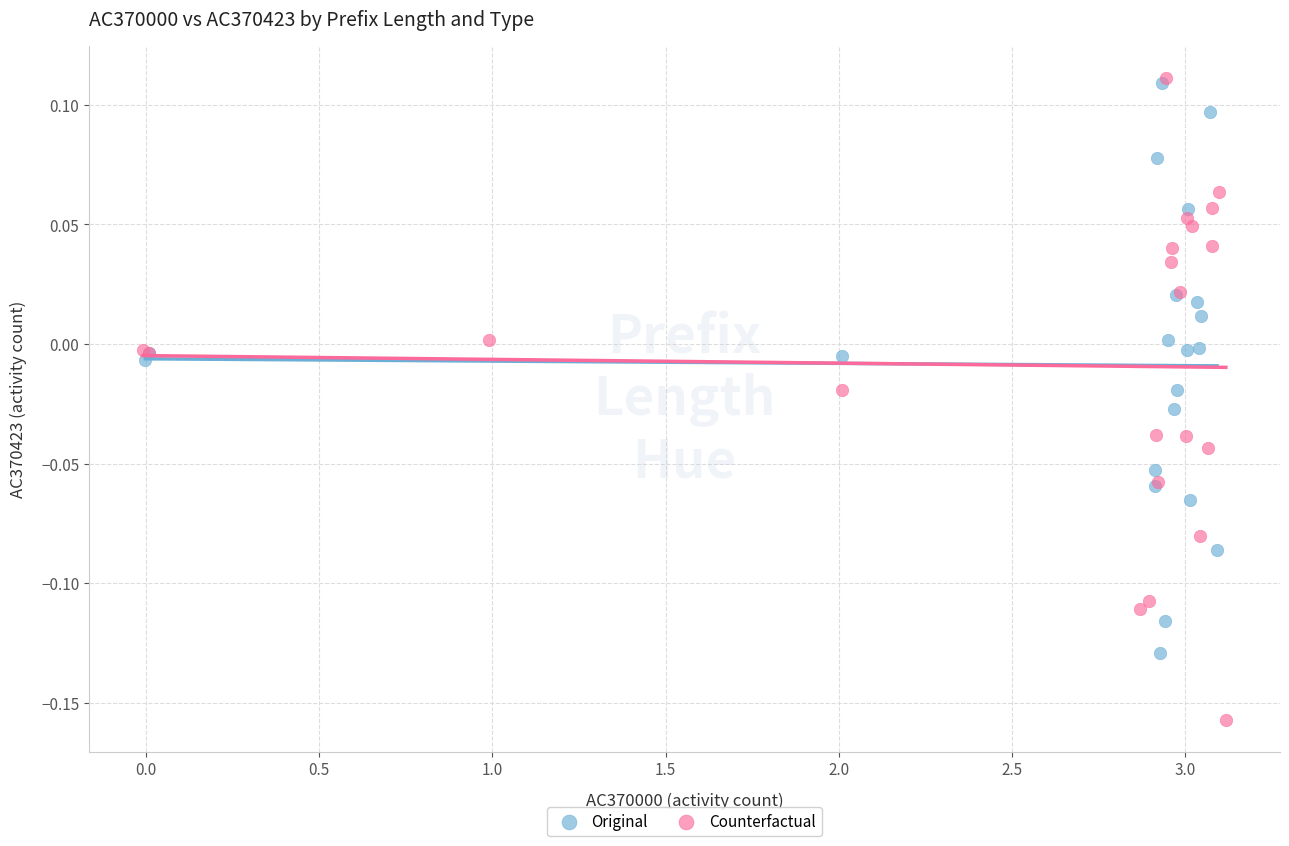

Which series has the widest spread of Y values?

Counterfactual